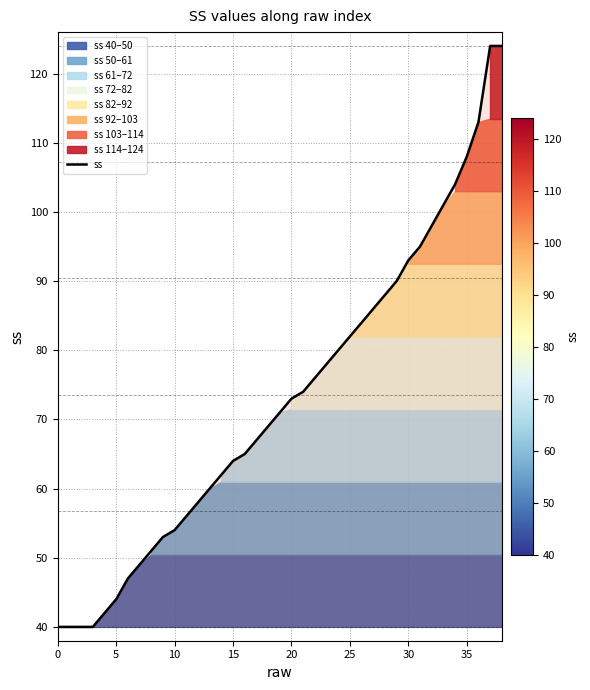

What is the difference between the maximum and minimum values?

84